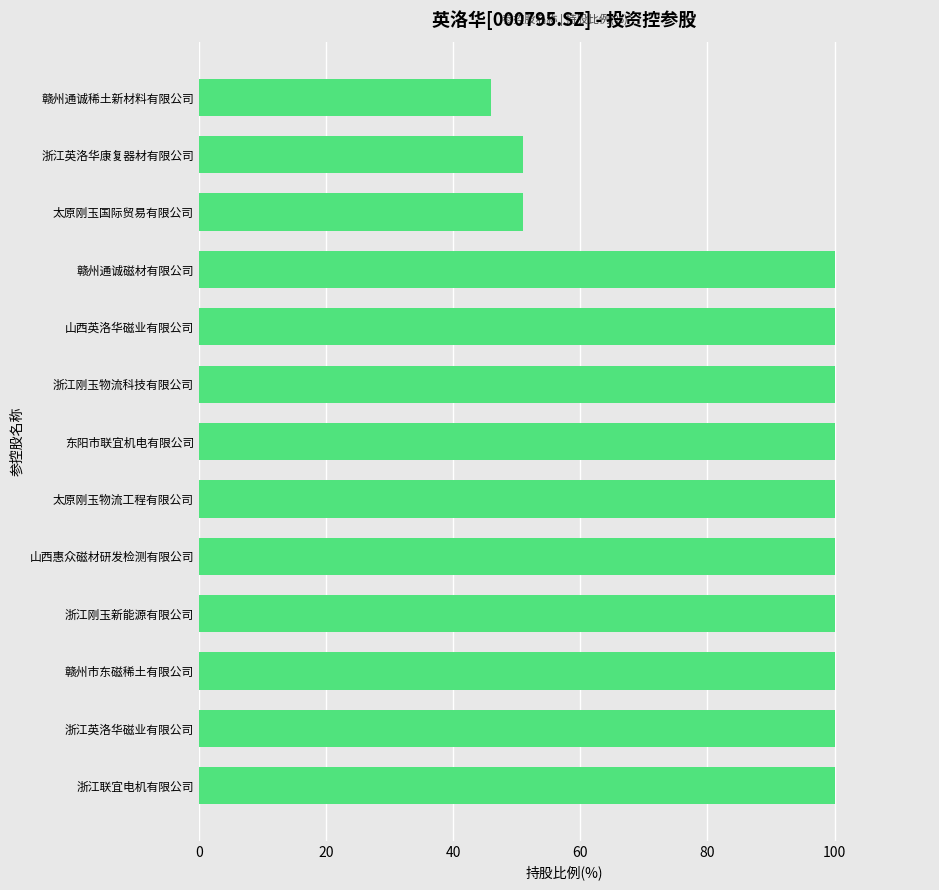

Approximately how many times larger is the value at 浙江英洛华磁业有限公司 compared to 东阳市联宜机电有限公司?

1.0